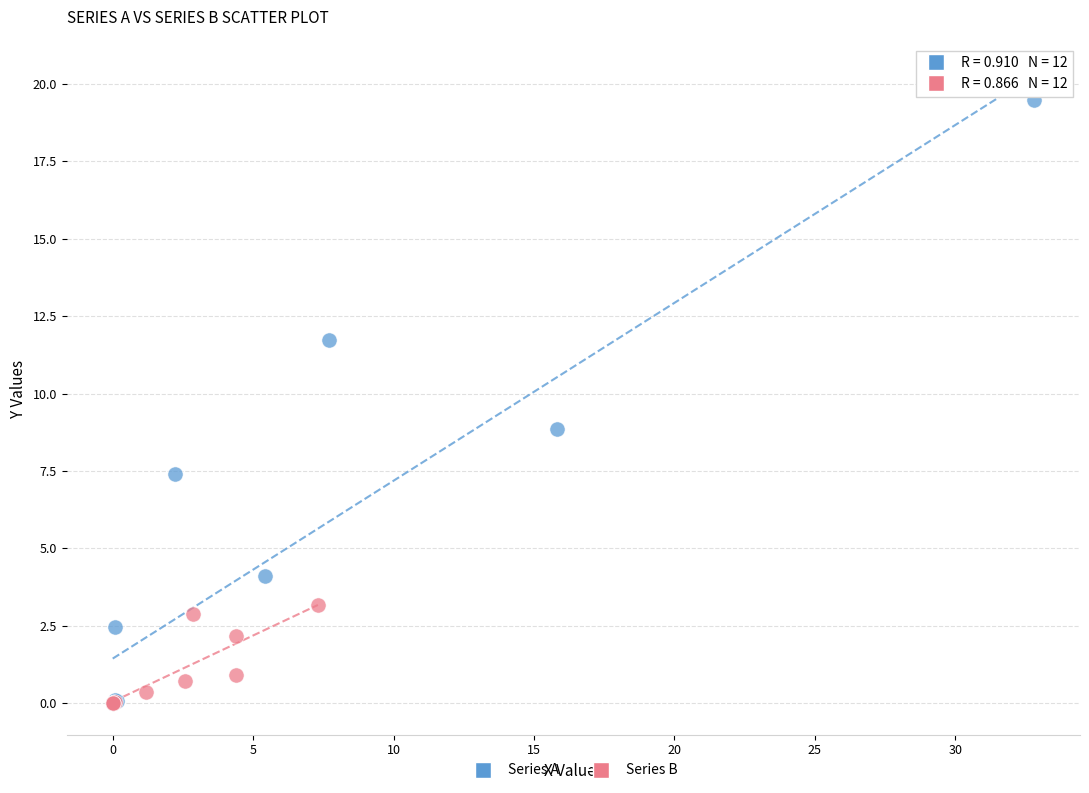

Which series contains the highest Y value?

Series A